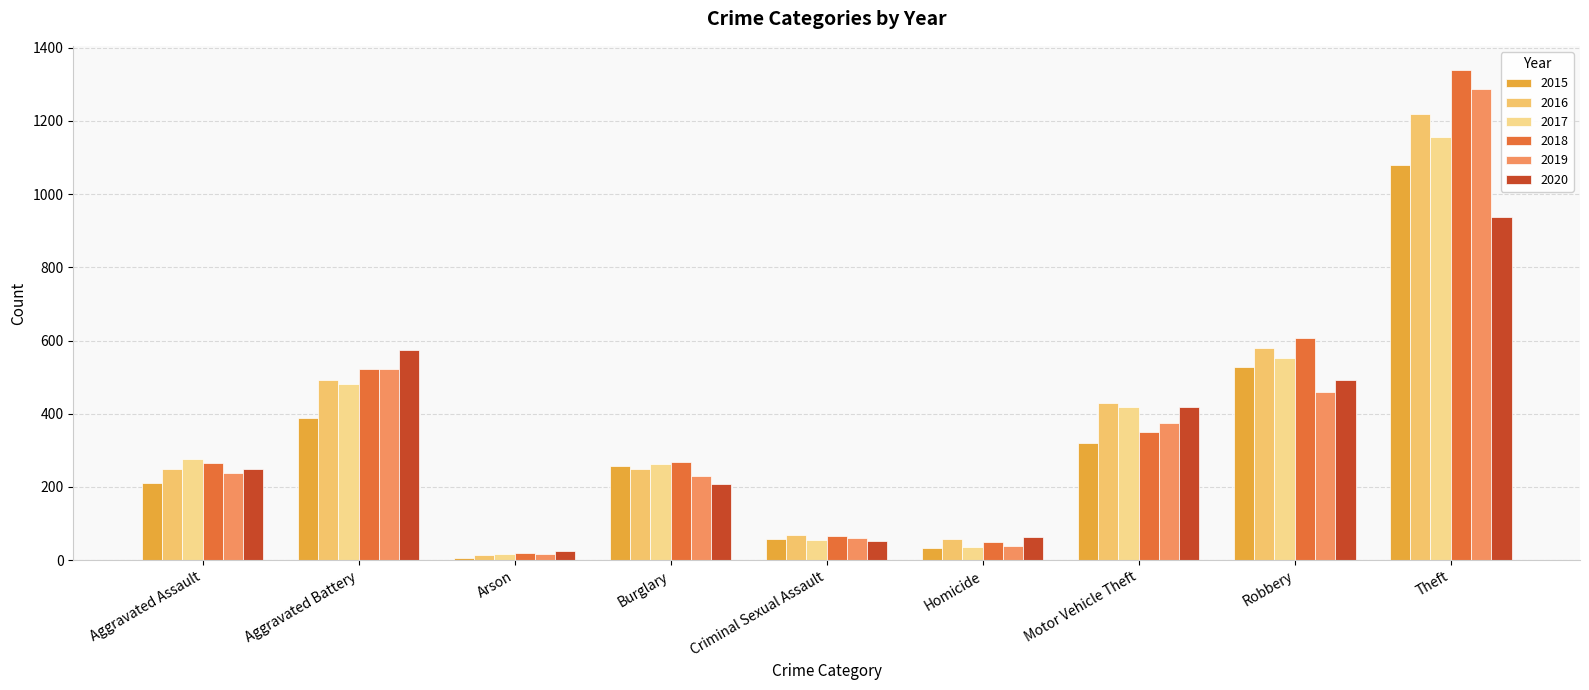

What is the total value across all series at Robbery?

3216